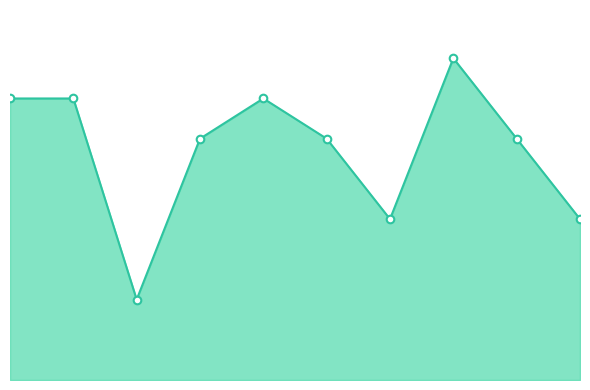

What is the change in value from 4 to 6?

-3